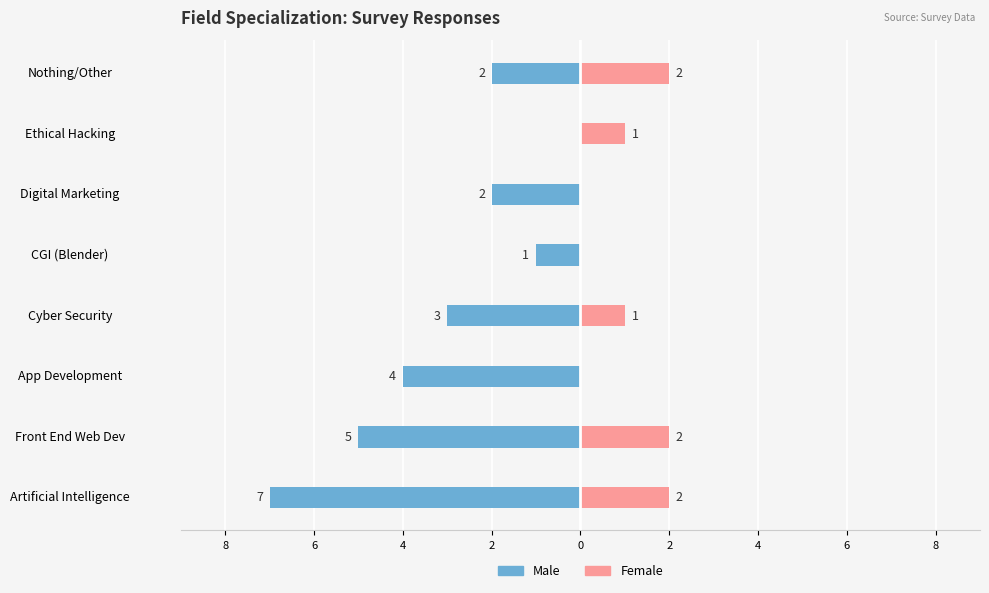

How many categories are shown in the chart?

8